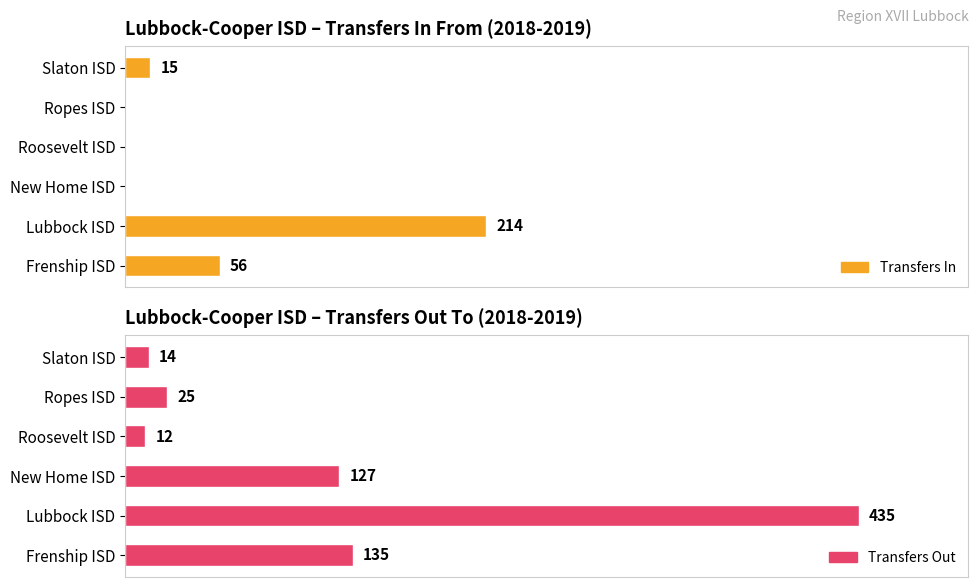

Reading left to right, list all the values displayed in this chart.

Transfers In: 56	214	0	0	0	15
Transfers Out: 135	435	127	12	25	14